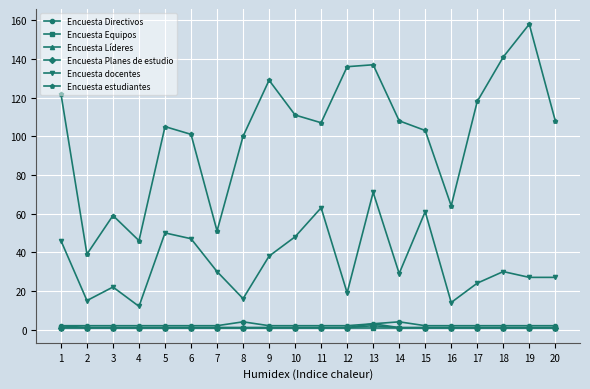

At which category is the sum across all series the highest?

13